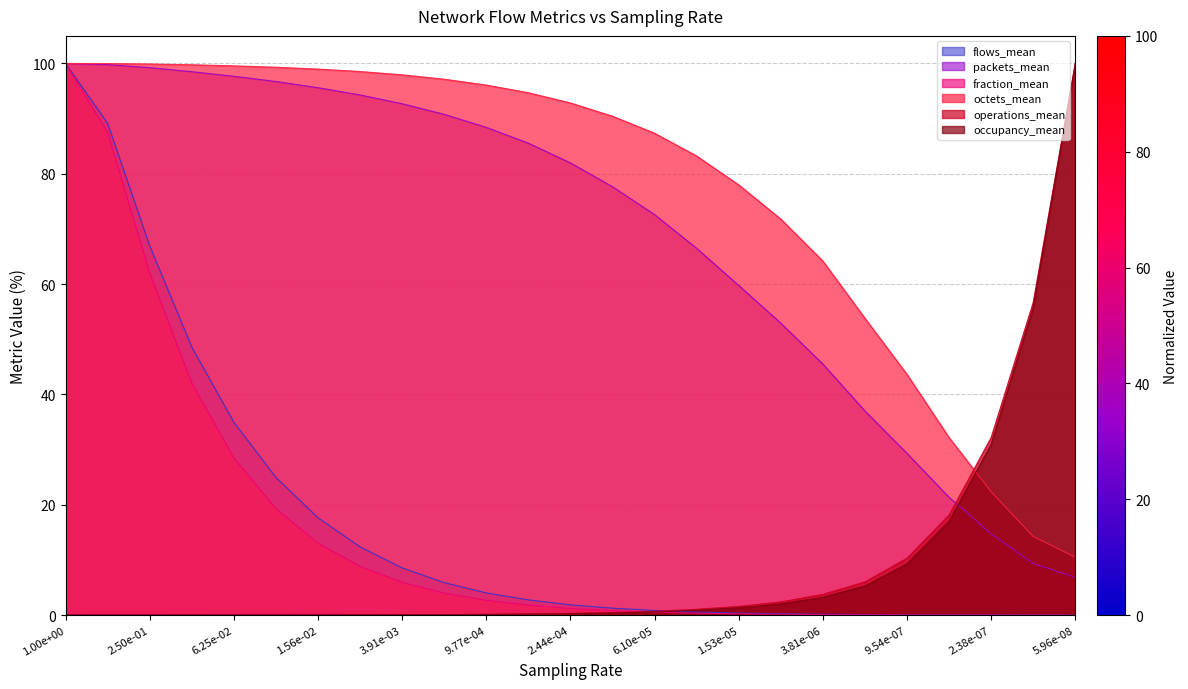

Reading left to right, what are all the values shown in this chart?

flows_mean: 100.0	89.1	66.9	48.6	35.0	25.0	17.7	12.4	8.6	5.9	4.0	2.8	1.9	1.3	0.8	0.5	0.4	0.2	0.2	0.1	0.1	0.0	0.0	0.0	0.0
packets_mean: 100.0	99.8	99.2	98.5	97.7	96.7	95.6	94.3	92.7	90.8	88.4	85.6	82.0	77.7	72.6	66.5	59.8	52.9	45.5	37.0	29.3	21.4	14.7	9.4	6.8
fraction_mean: 100.0	87.5	62.0	42.1	28.5	19.3	13.1	8.8	5.9	4.0	2.7	1.8	1.2	0.8	0.5	0.3	0.2	0.1	0.1	0.1	0.0	0.0	0.0	0.0	0.0
octets_mean: 100.0	100.0	99.9	99.8	99.6	99.3	99.0	98.5	97.9	97.1	96.1	94.7	92.8	90.4	87.4	83.2	78.0	71.8	64.2	53.8	43.6	32.2	22.4	14.2	10.5
operations_mean: 0.0	0.0	0.0	0.0	0.0	0.0	0.0	0.0	0.1	0.1	0.1	0.2	0.3	0.5	0.7	1.0	1.6	2.4	3.8	6.0	10.3	18.1	32.2	56.7	100.0
occupancy_mean: 0.0	0.0	0.0	0.0	0.0	0.0	0.0	0.0	0.0	0.1	0.1	0.2	0.2	0.4	0.6	0.9	1.3	2.0	3.2	5.3	9.3	17.0	31.0	55.8	100.0